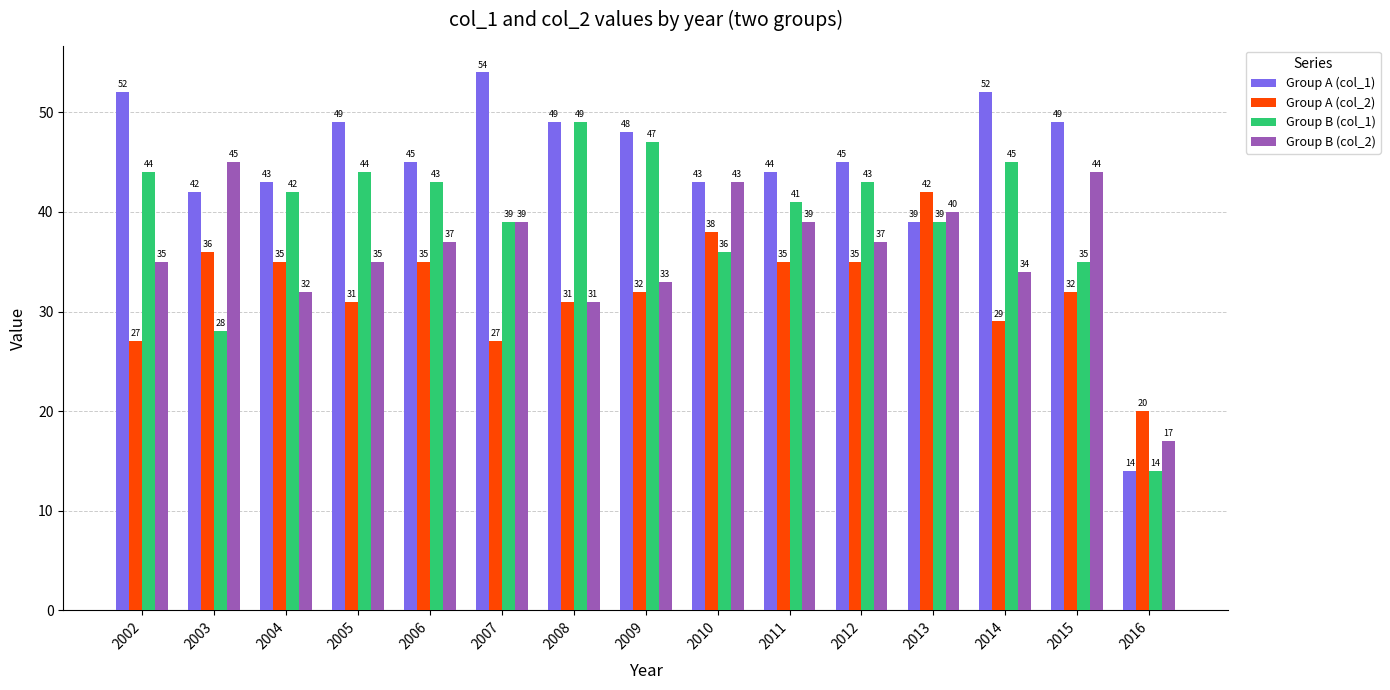

Does the chart contain any negative values?

No